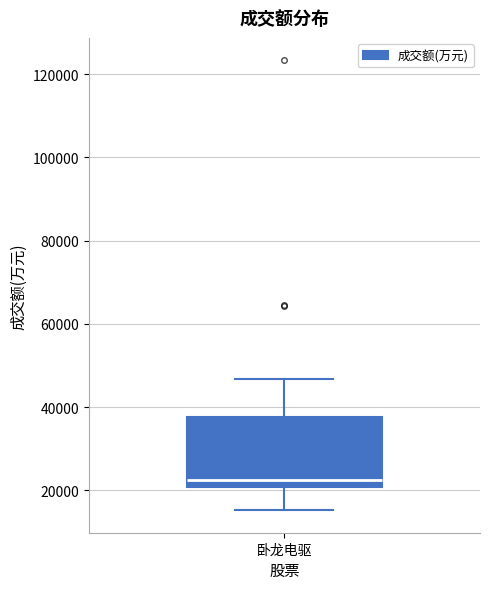

Transcribe this box plot: give where the median line is, the range the box spans, and where the two whiskers end, as read against the y-axis. The values are not printed on the chart, so give them approximately, as read against the axis.

median 22000, box 20000 to 38000, whiskers 16000 to 46000